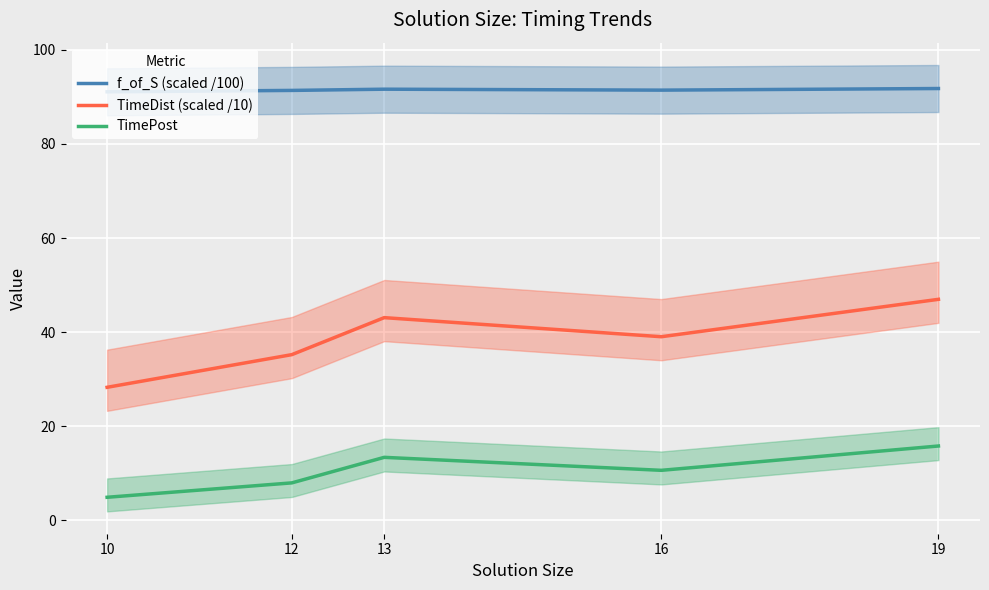

At which category does TimeDist (scaled /10) reach its first local peak?

13